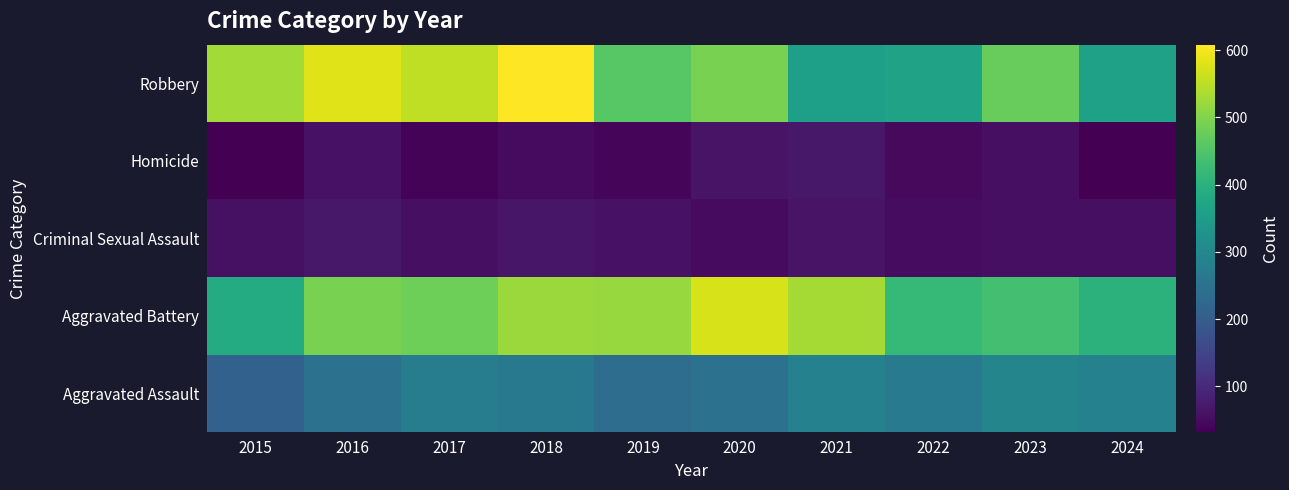

Reading left to right, extract all data points from this chart.

Aggravated Assault: 2015=210	2016=250	2017=276	2018=265	2019=238	2020=249	2021=284	2022=267	2023=293	2024=285
Aggravated Battery: 2015=387	2016=491	2017=480	2018=522	2019=520	2020=574	2021=531	2022=417	2023=436	2024=402
Criminal Sexual Assault: 2015=58	2016=69	2017=55	2018=66	2019=61	2020=49	2021=62	2022=52	2023=56	2024=55
Homicide: 2015=32	2016=59	2017=37	2018=49	2019=40	2020=63	2021=69	2022=47	2023=55	2024=33
Robbery: 2015=527	2016=579	2017=553	2018=608	2019=458	2020=491	2021=357	2022=364	2023=473	2024=361